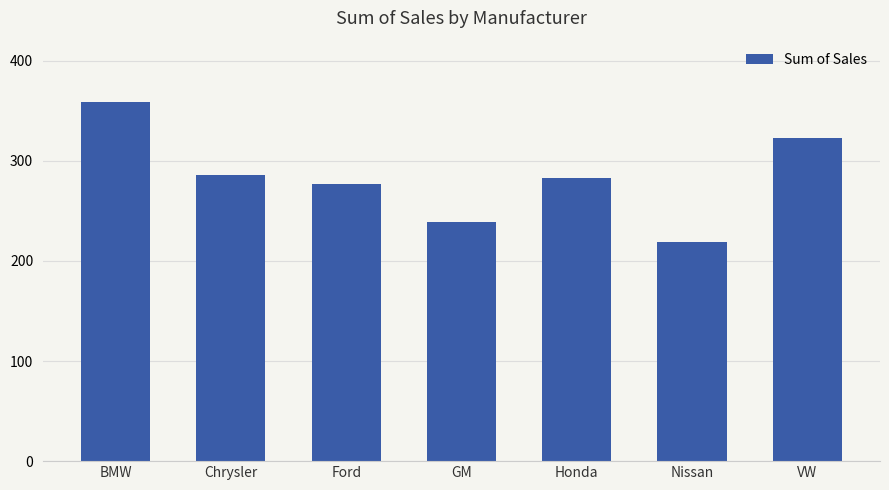

Which category has the highest value across all series?

BMW